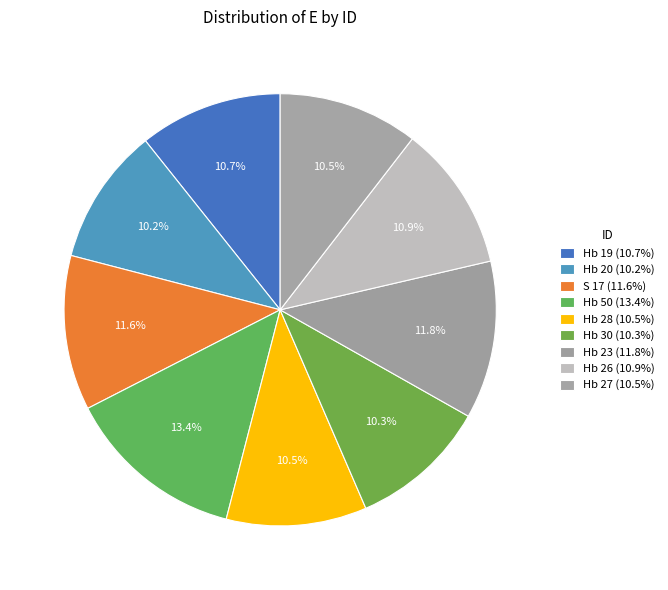

How many slices are in this pie chart?

9